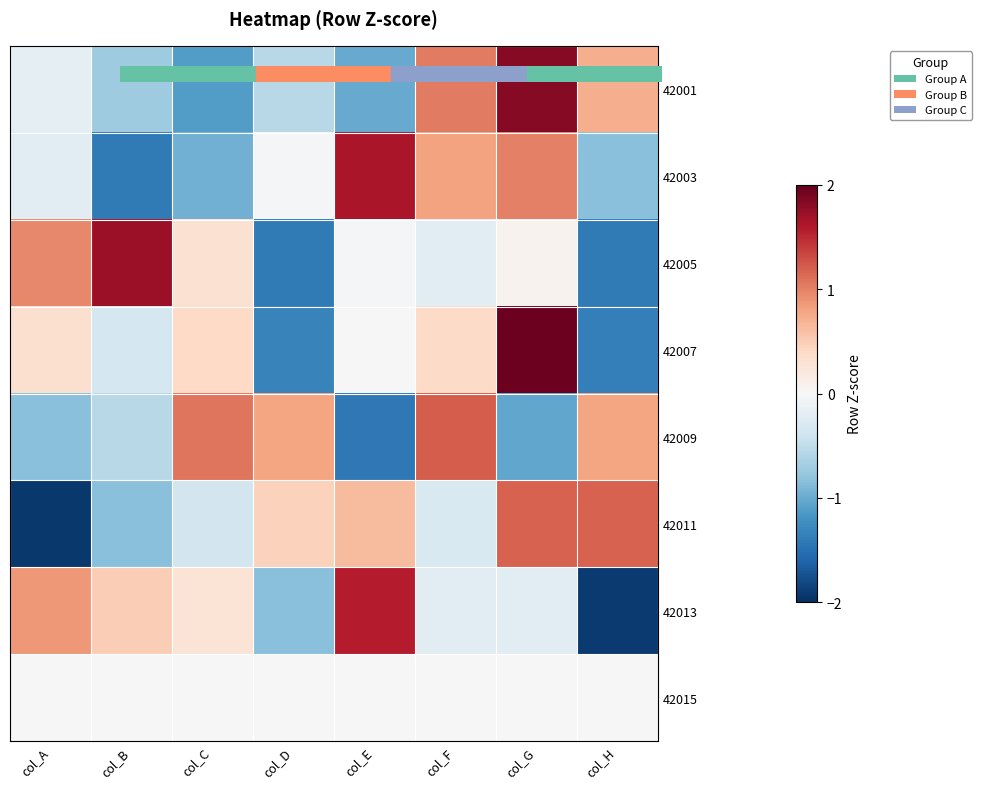

Reading left to right, extract all data points from this chart.

42001: col_A=-0.2	col_B=-0.7	col_C=-1.1	col_D=-0.6	col_E=-1.0	col_F=1.0	col_G=1.8	col_H=0.7
42003: col_A=-0.2	col_B=-1.4	col_C=-1.0	col_D=-0.0	col_E=1.6	col_F=0.8	col_G=1.0	col_H=-0.8
42005: col_A=1.0	col_B=1.7	col_C=0.3	col_D=-1.4	col_E=-0.0	col_F=-0.2	col_G=0.1	col_H=-1.4
42007: col_A=0.3	col_B=-0.4	col_C=0.4	col_D=-1.3	col_E=0.0	col_F=0.4	col_G=2.0	col_H=-1.4
42009: col_A=-0.8	col_B=-0.6	col_C=1.1	col_D=0.8	col_E=-1.4	col_F=1.2	col_G=-1.0	col_H=0.8
42011: col_A=-1.9	col_B=-0.8	col_C=-0.4	col_D=0.5	col_E=0.6	col_F=-0.3	col_G=1.2	col_H=1.2
42013: col_A=0.9	col_B=0.5	col_C=0.3	col_D=-0.8	col_E=1.6	col_F=-0.2	col_G=-0.2	col_H=-1.9
42015: col_A=0.0	col_B=0.0	col_C=0.0	col_D=0.0	col_E=0.0	col_F=0.0	col_G=0.0	col_H=0.0